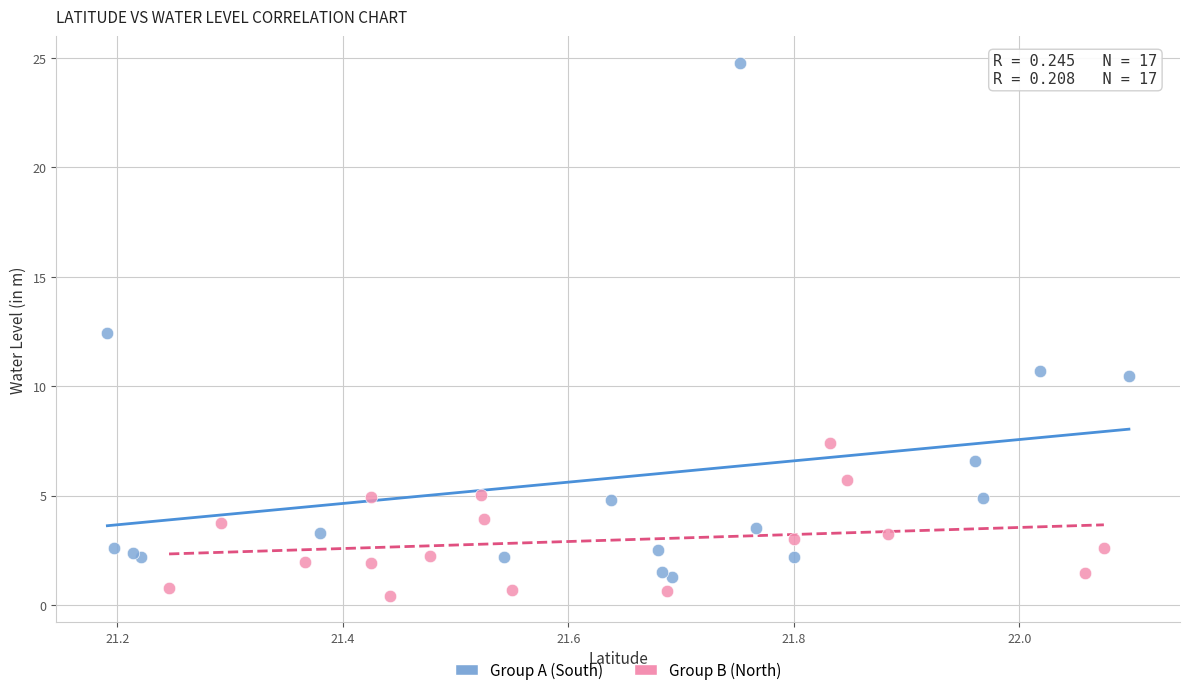

Which series contains the highest Y value?

Group A (South)